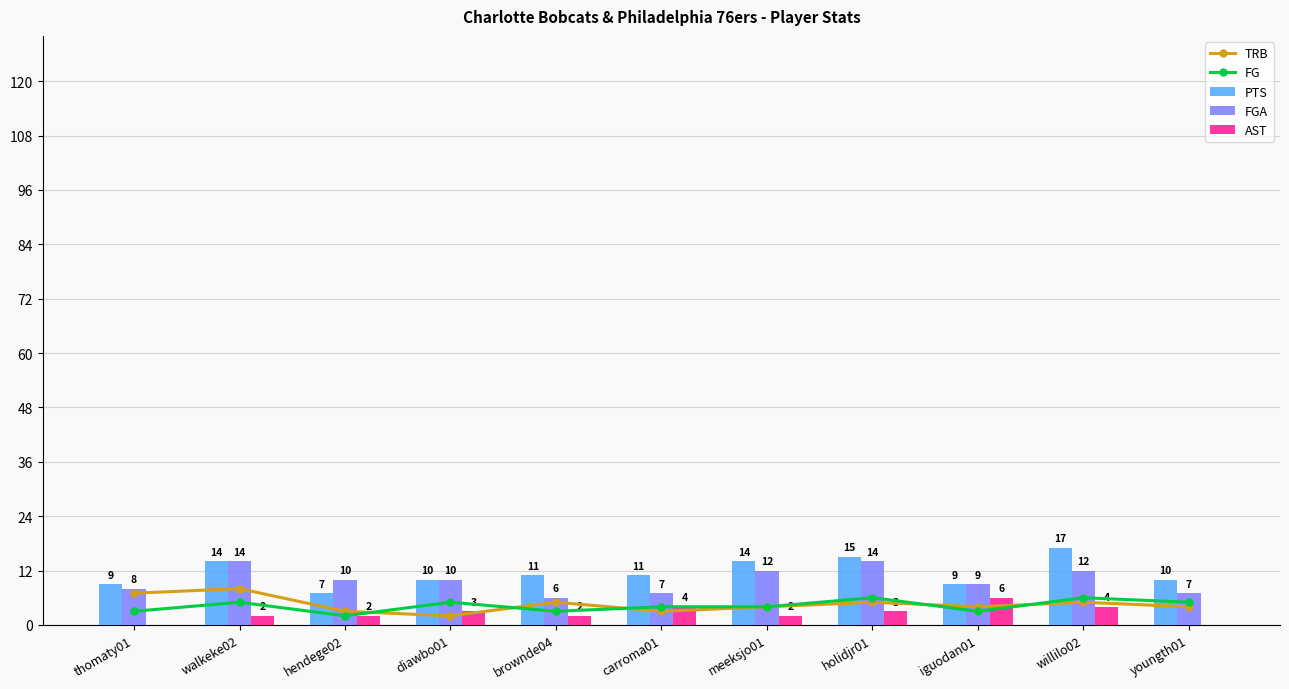

Between youngth01 and thomaty01, which is larger?

thomaty01